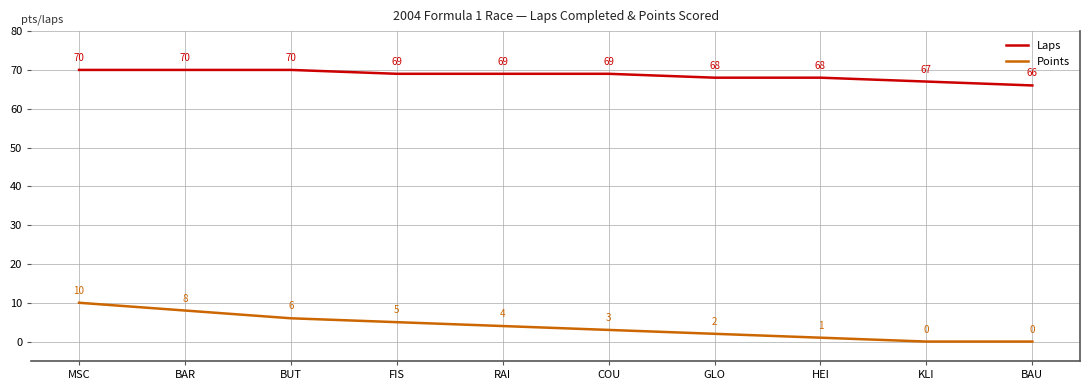

Rank the series by their average value, from highest to lowest.

Laps, Points